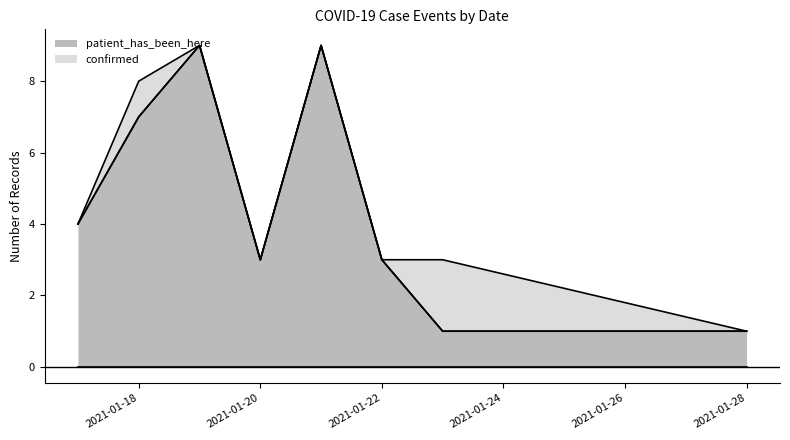

What is the value of the 8th point from the left?

1